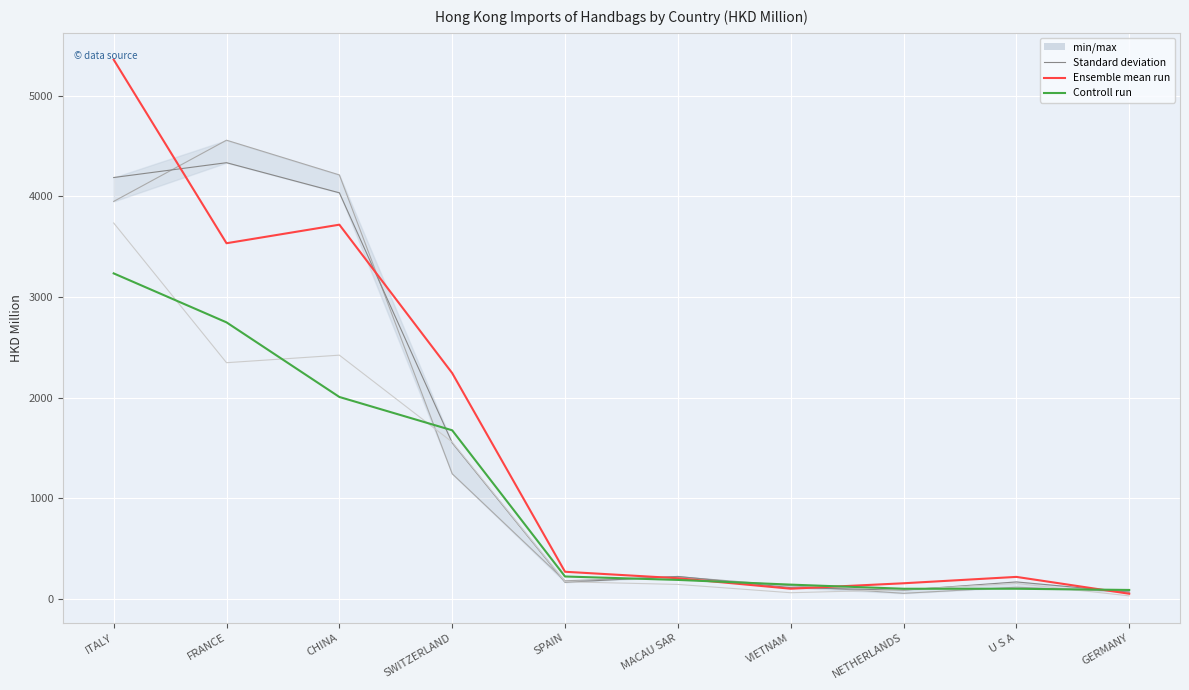

True or false: 201908 and 201812 cross at least once.

True